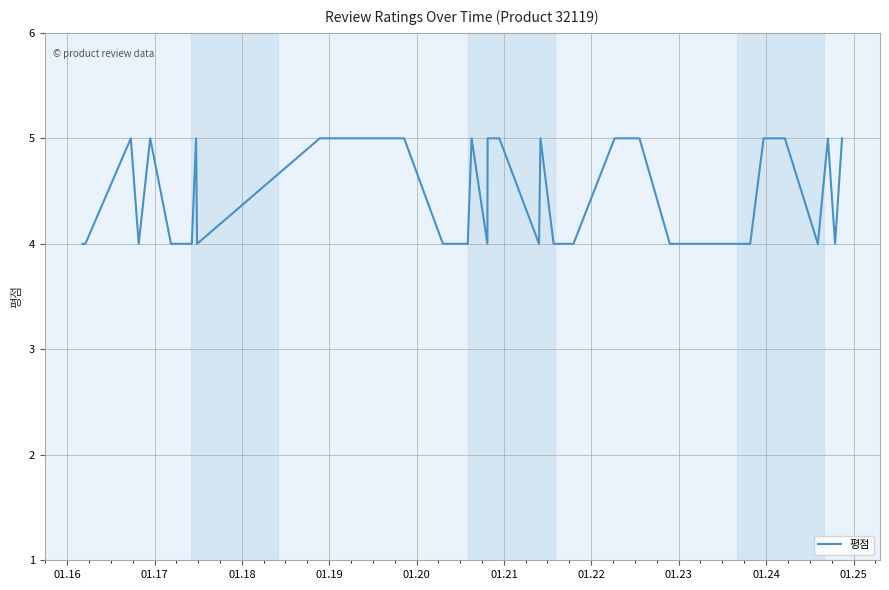

What is the minimum value shown in the chart?

4